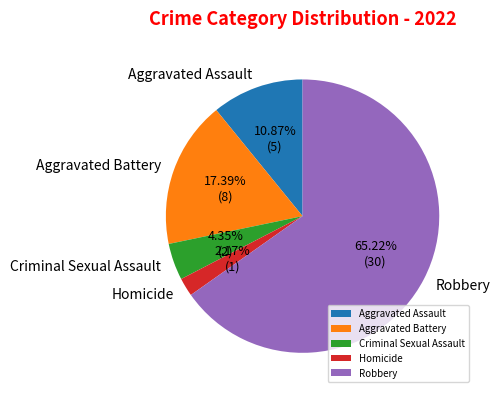

Rank the categories by value from highest to lowest.

Robbery, Aggravated Battery, Aggravated Assault, Criminal Sexual Assault, Homicide